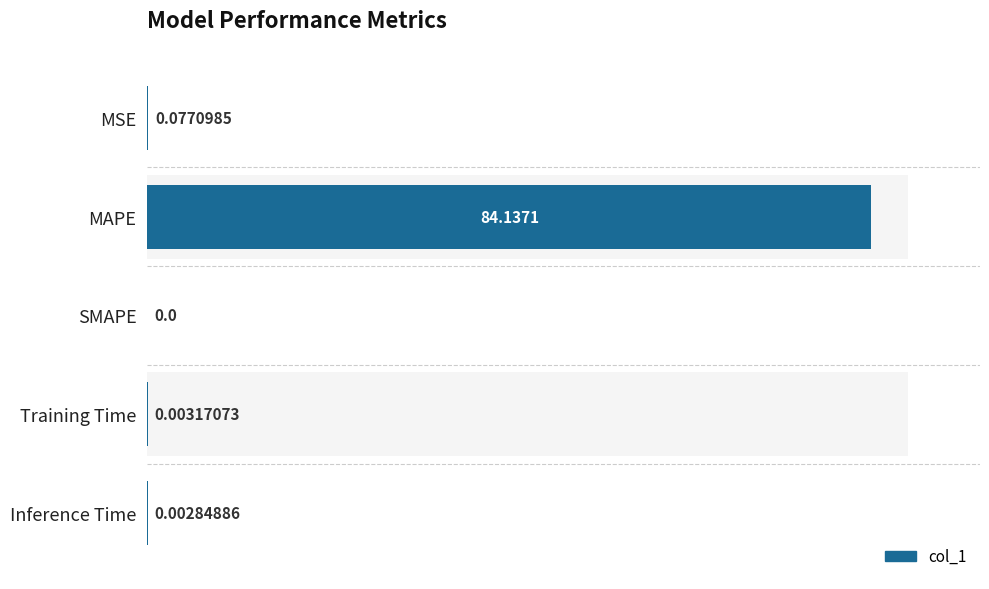

Reading right to left, transcribe all the data shown in this chart.

0.0	0.0	0.0	84.1	0.1